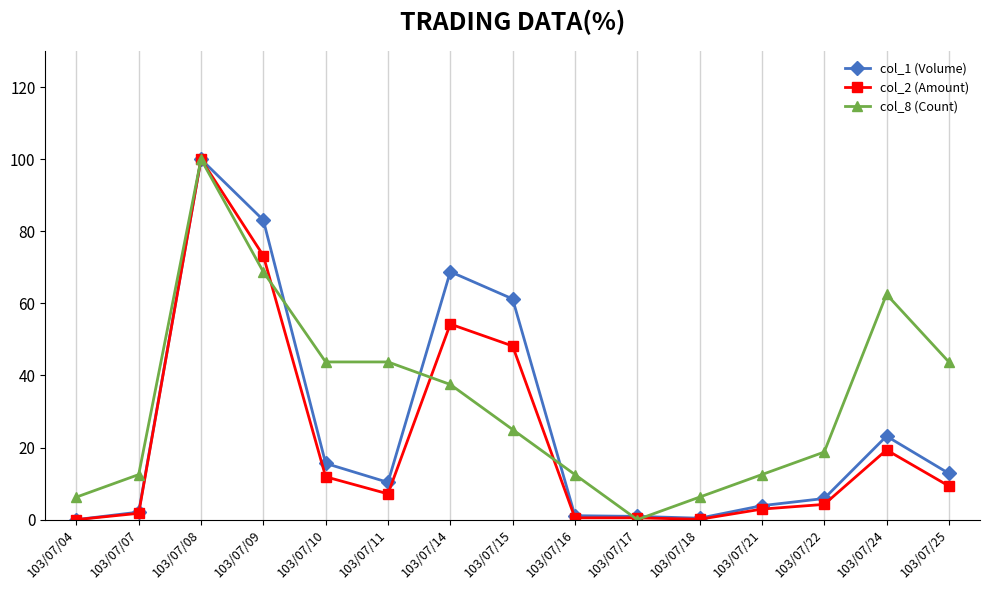

Which series has the largest total across all categories?

col_8 (Count)